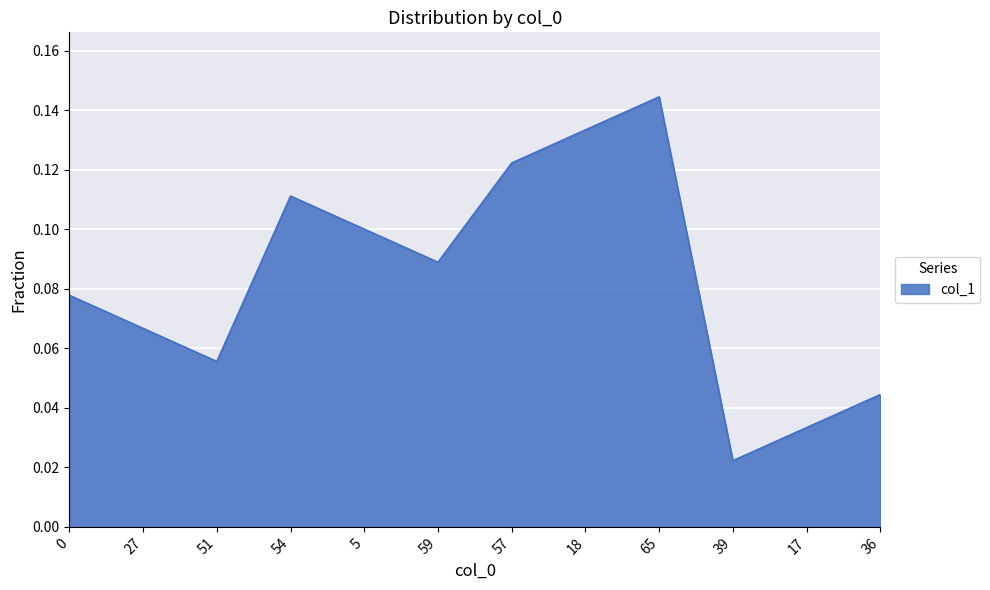

Which label corresponds to the largest value in the chart?

65